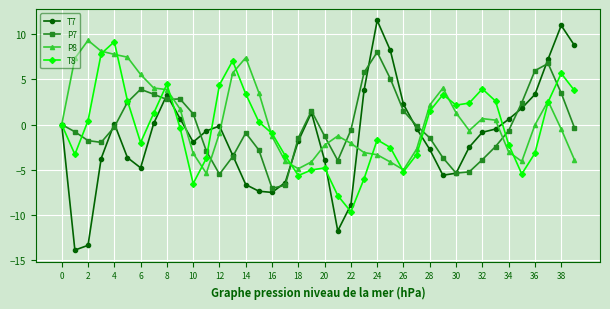

What is the value of the P8 point at the 21st from the left?

-2.3